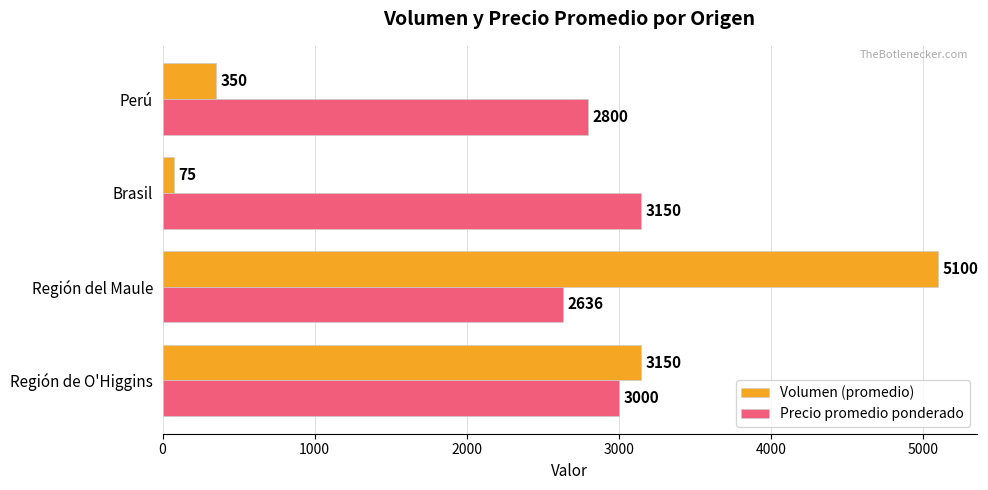

List the labels in order of Volumen (promedio) value, largest first.

Región del Maule, Región de O'Higgins, Perú, Brasil